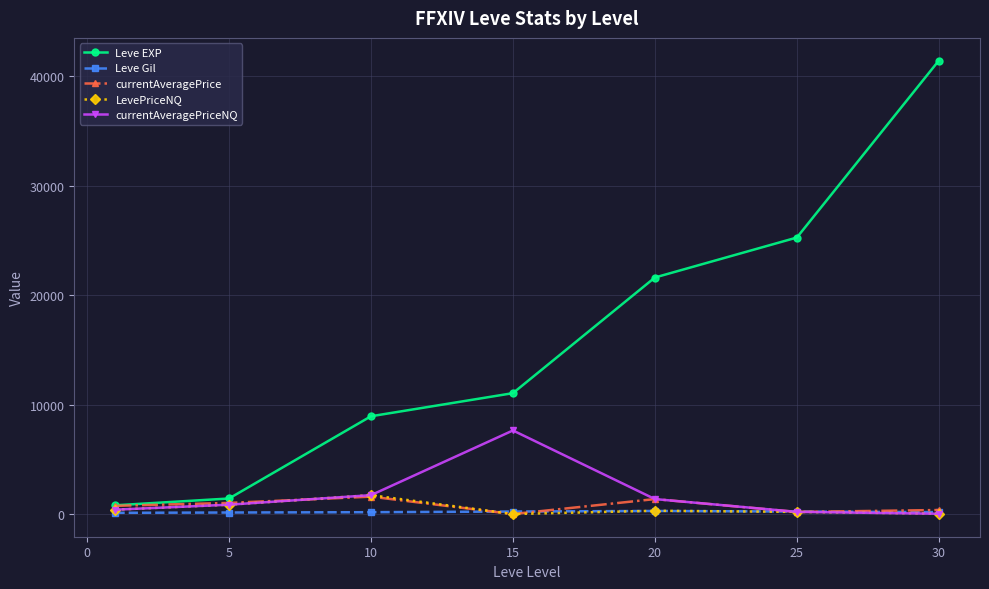

What is the maximum value for Leve EXP?

41410.0